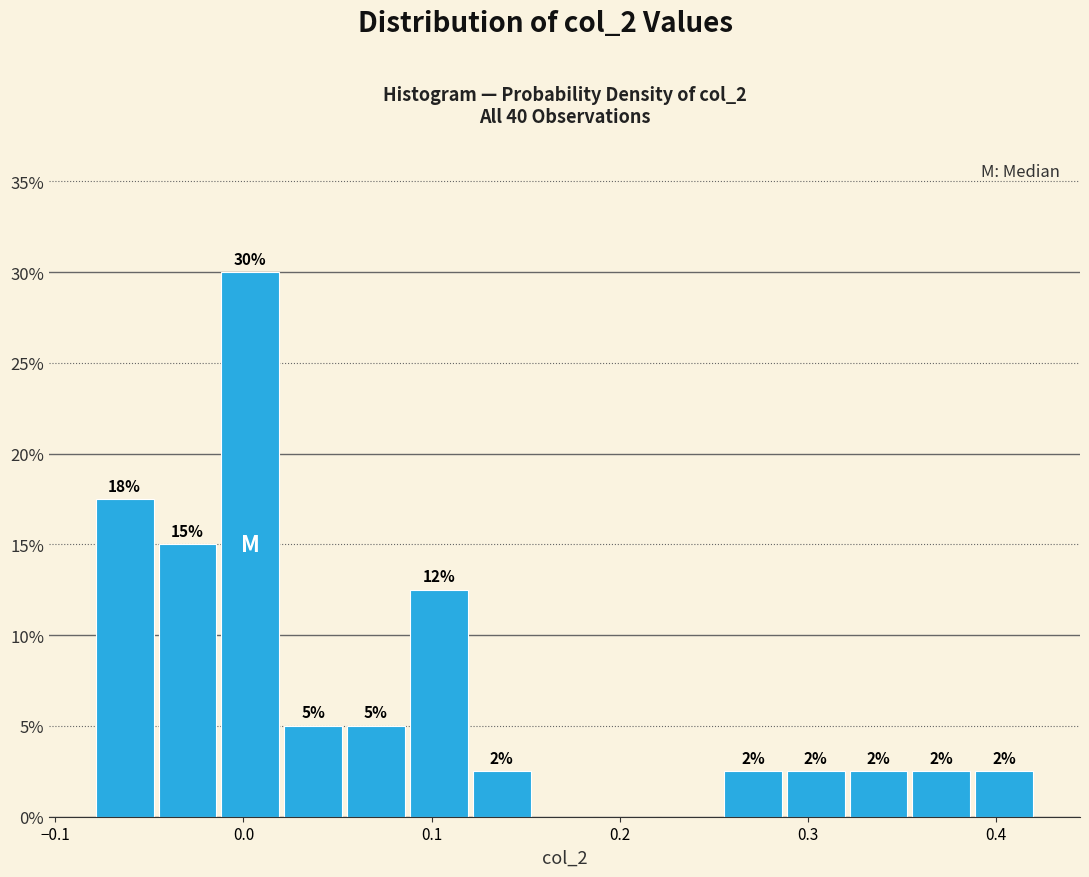

Around what value on the x-axis is the tallest bar? Give the approximate position of its centre, as read against the axis.

0.00